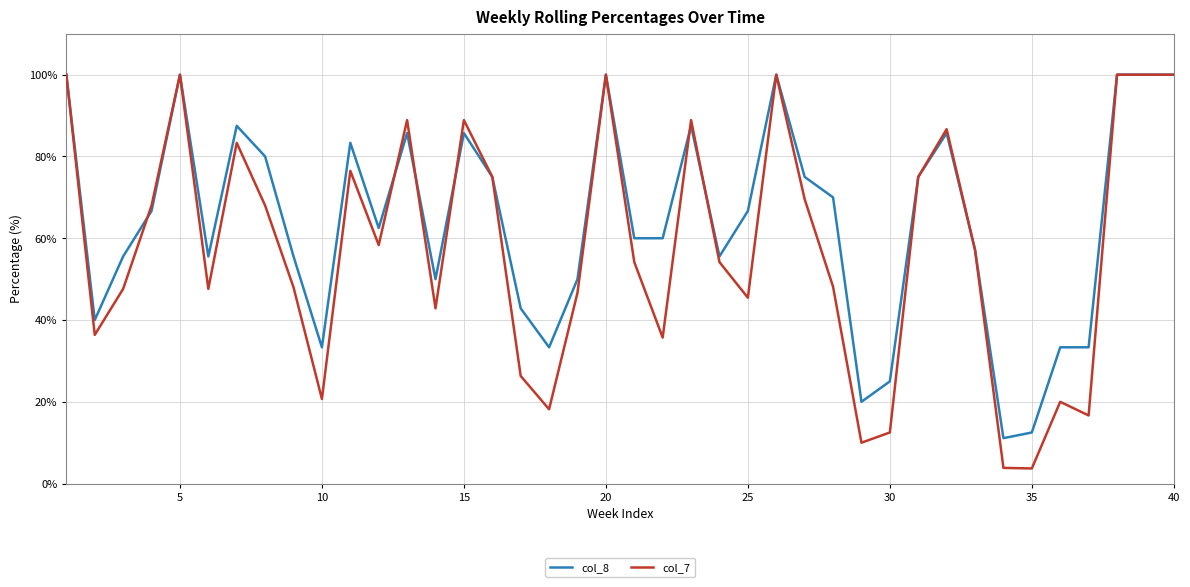

Which series has the widest spread of values?

col_7